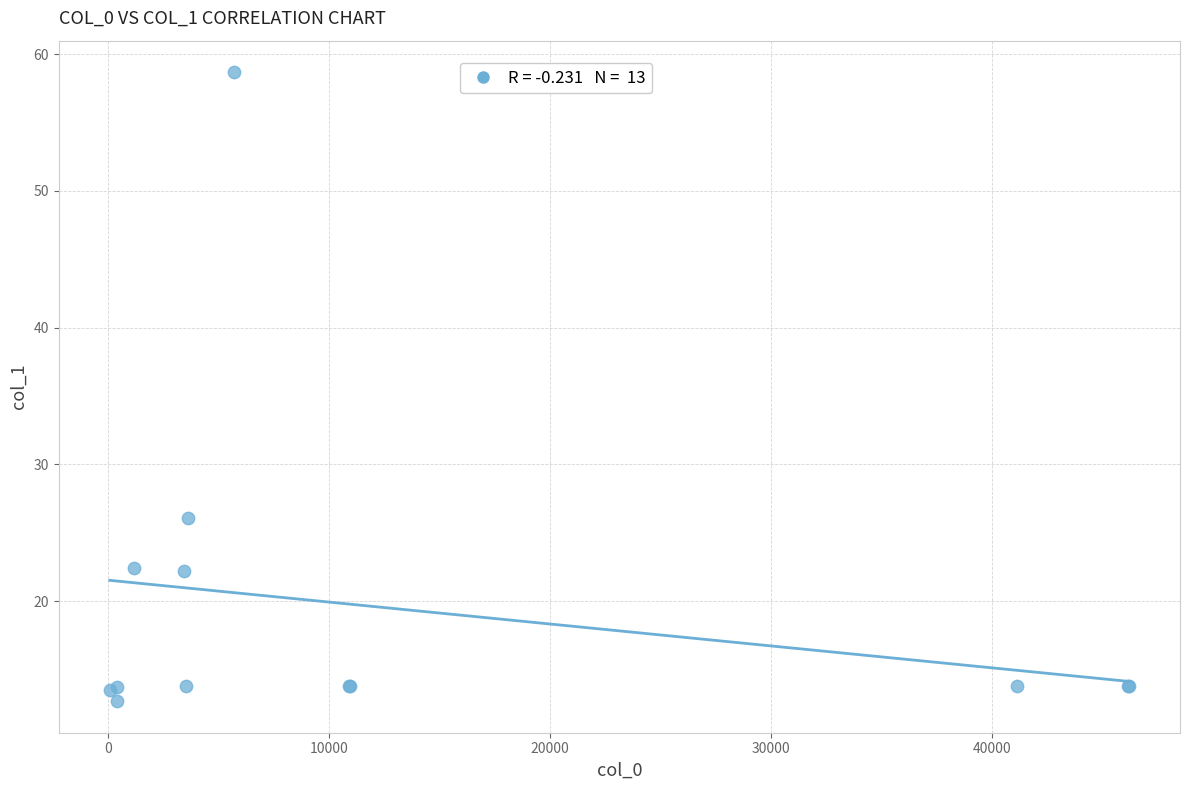

What Y value in the scatter plot is closest to 35?

26.1